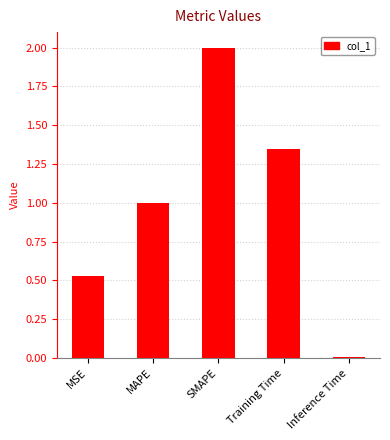

The chart shows a value of 1.0 at MAPE. True or false?

True